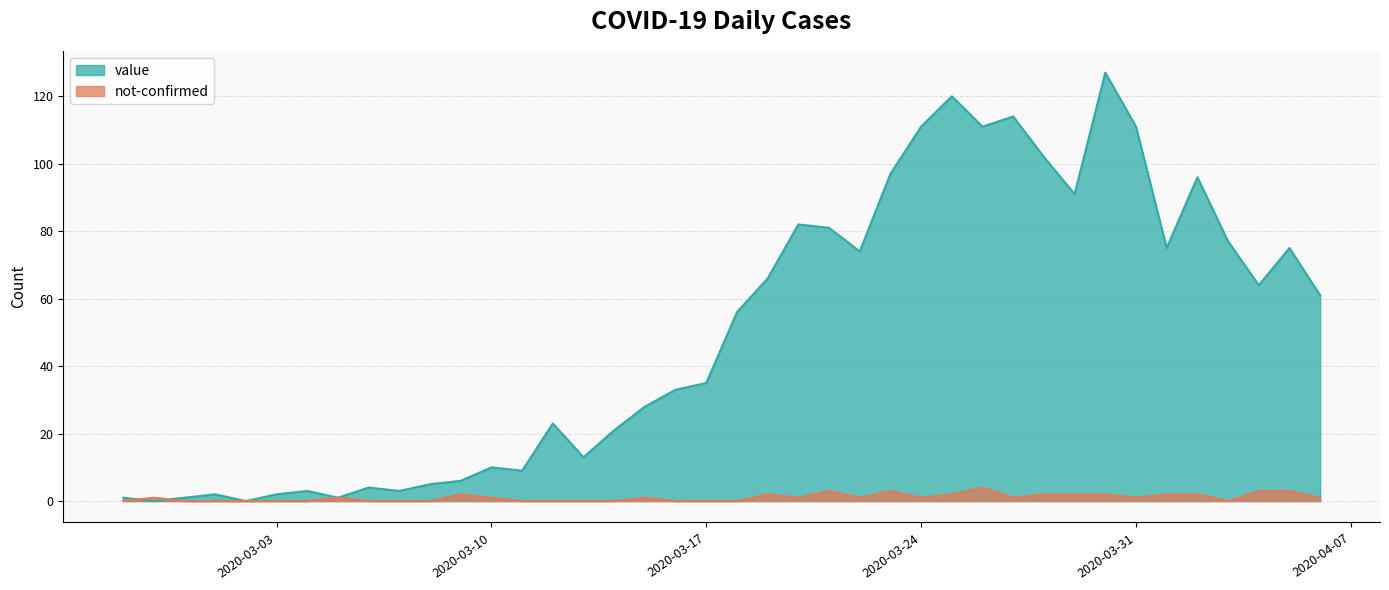

The not-confirmed series shows 0 at 2020-02-27. True or false?

True